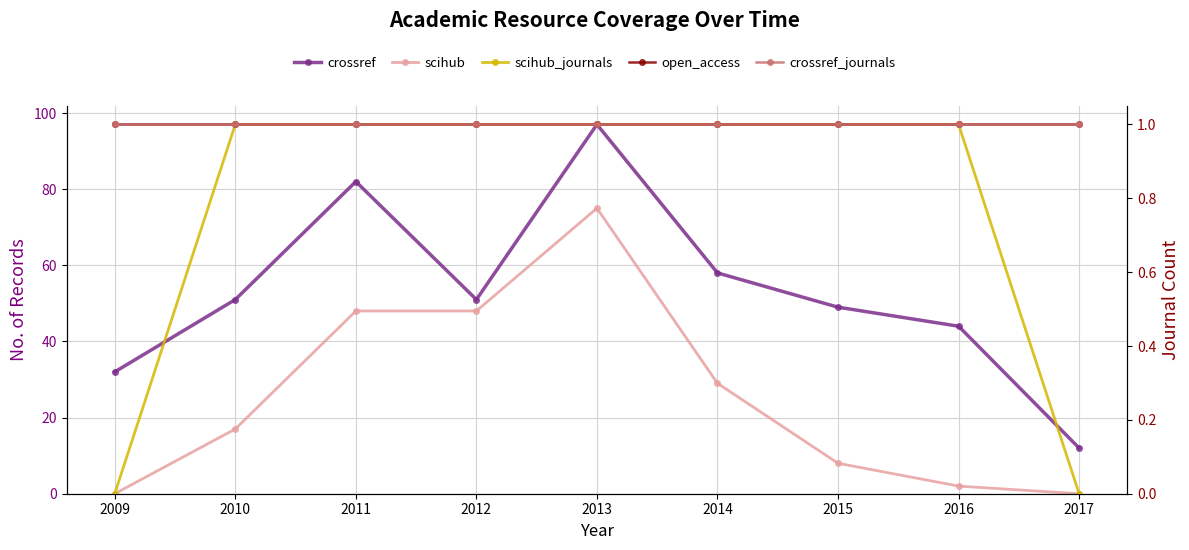

How many times do crossref_journals and scihub cross each other?

2